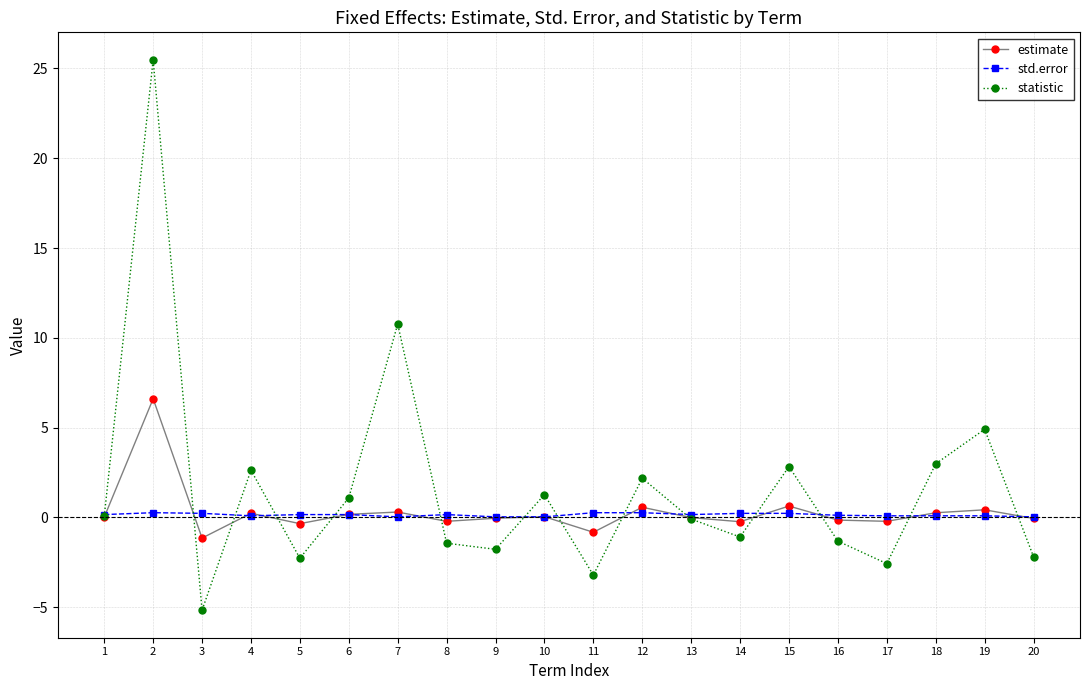

At which category is the sum across all series the highest?

2